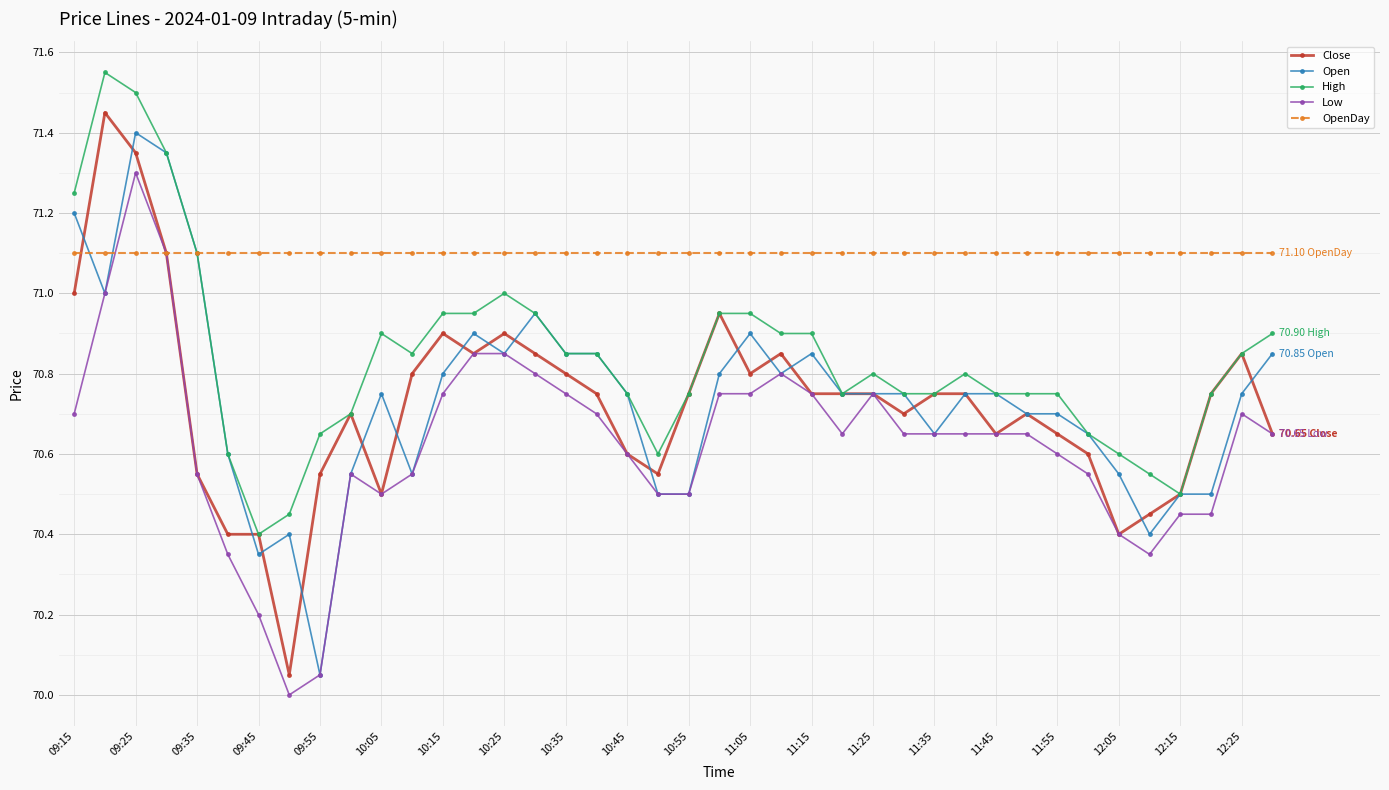

Which series has the largest total across all categories?

OpenDay